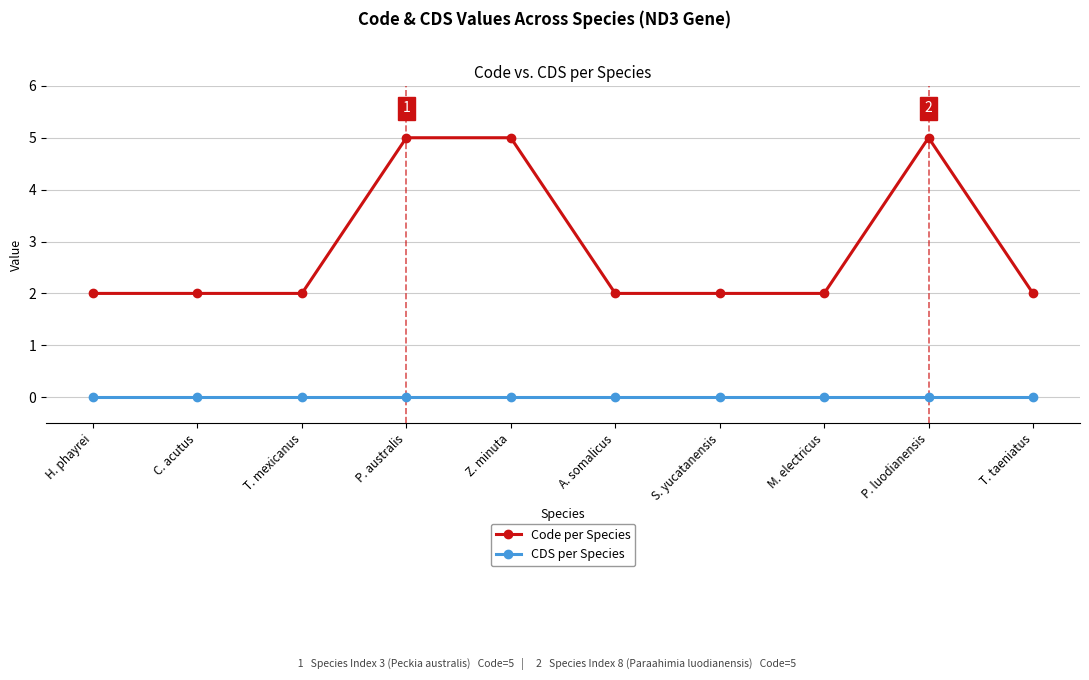

What is the difference between the highest and lowest values at P. australis?

5